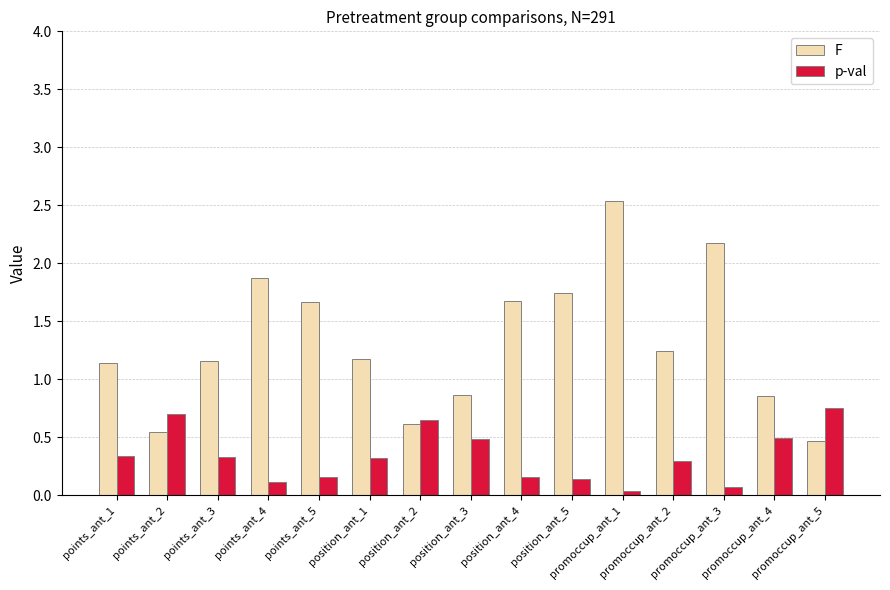

Is the value of F at points_ant_3 greater than the value of p-val at points_ant_2?

Yes